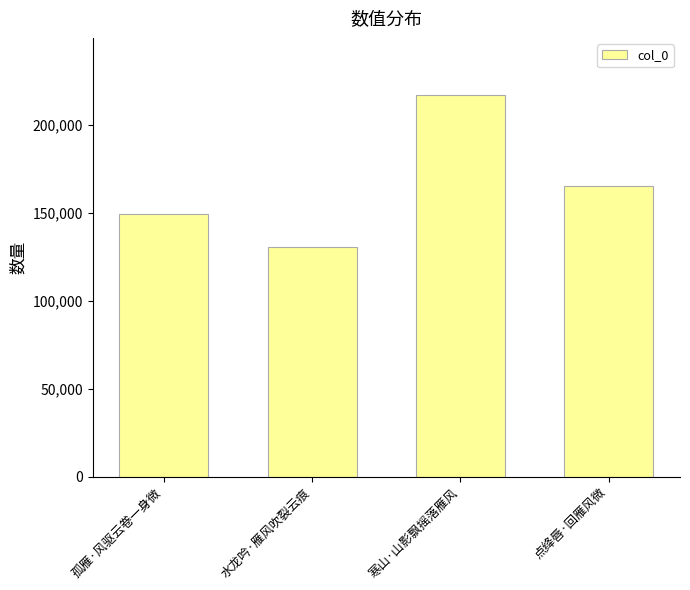

What is the difference between the values at 孤雁·风驱云卷一身微 and 水龙吟·雁风吹裂云痕?

18968